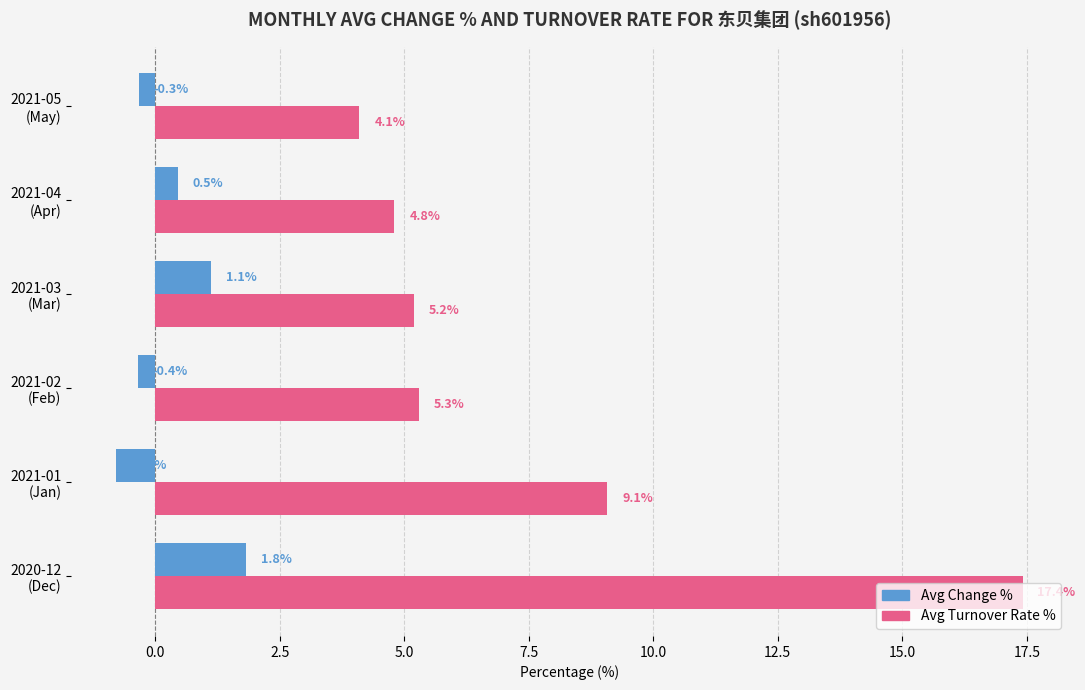

At which category does the chart reach its peak across all series?

2020-12
(Dec)